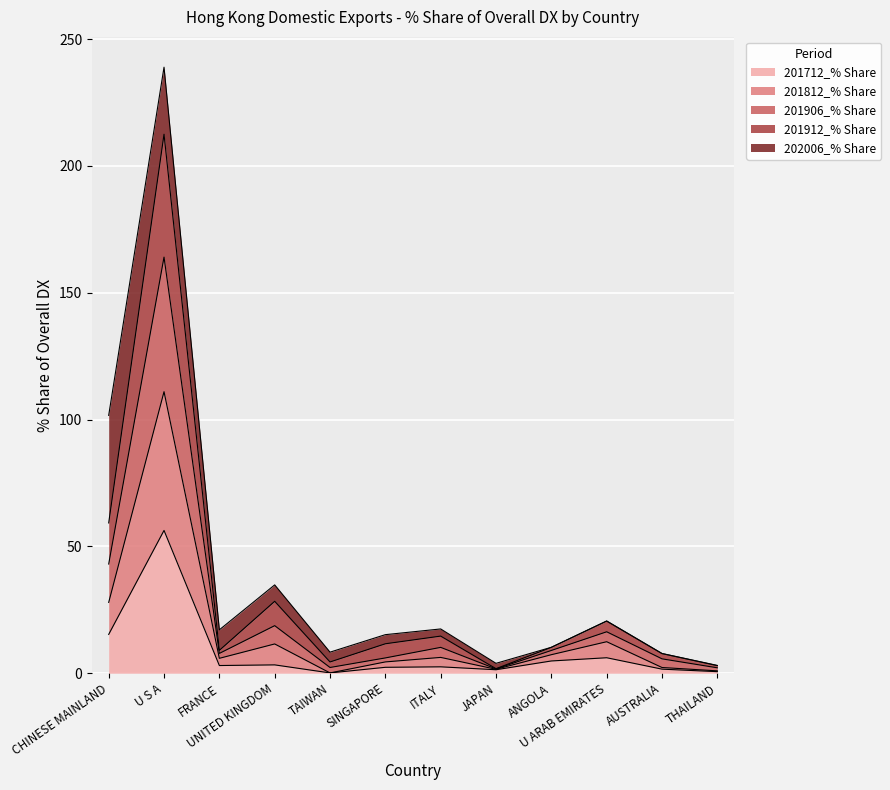

Between UNITED KINGDOM and TAIWAN, which is larger?

UNITED KINGDOM